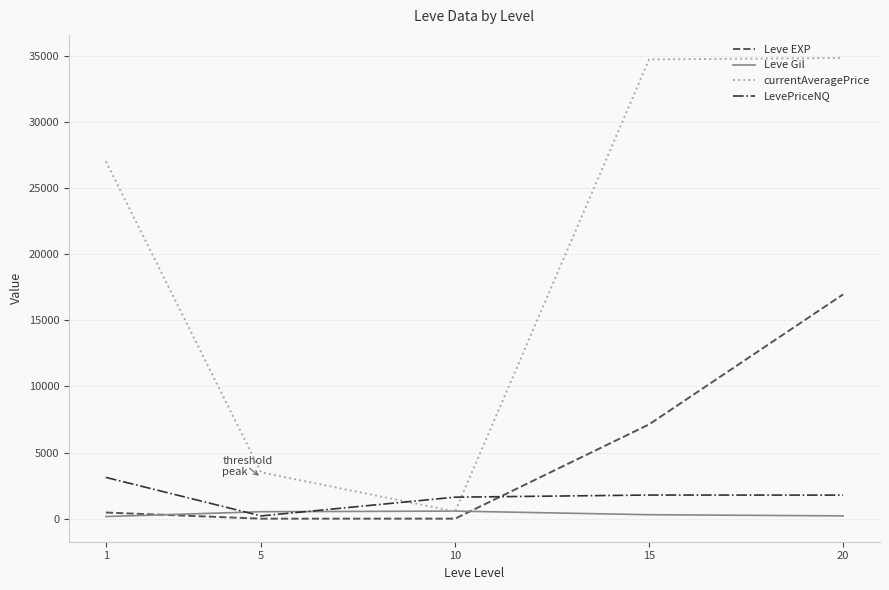

What is the difference between the maximum and minimum values in the currentAveragePrice series?

34294.8